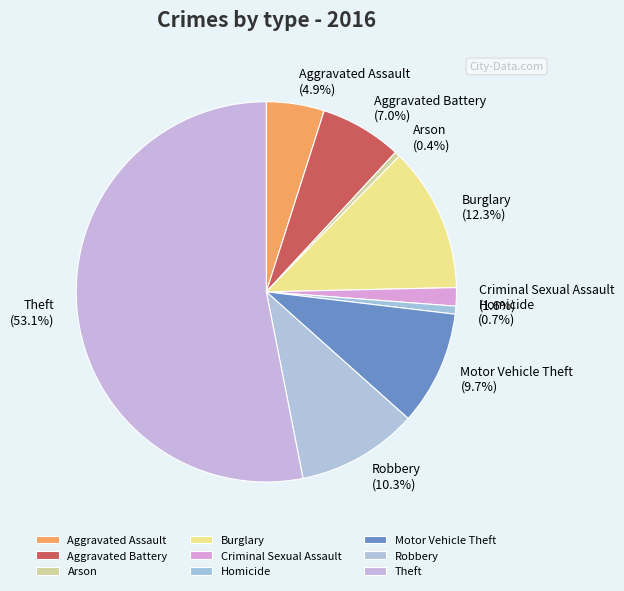

Approximately how many times larger is the value at Aggravated Battery compared to Burglary?

0.6